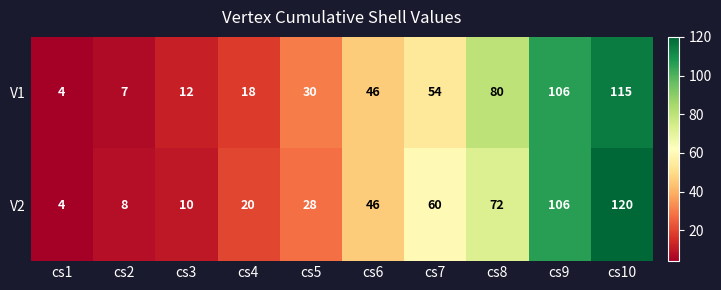

Reading left to right, what are all the values shown in this chart?

V1: 4	7	12	18	30	46	54	80	106	115
V2: 4	8	10	20	28	46	60	72	106	120